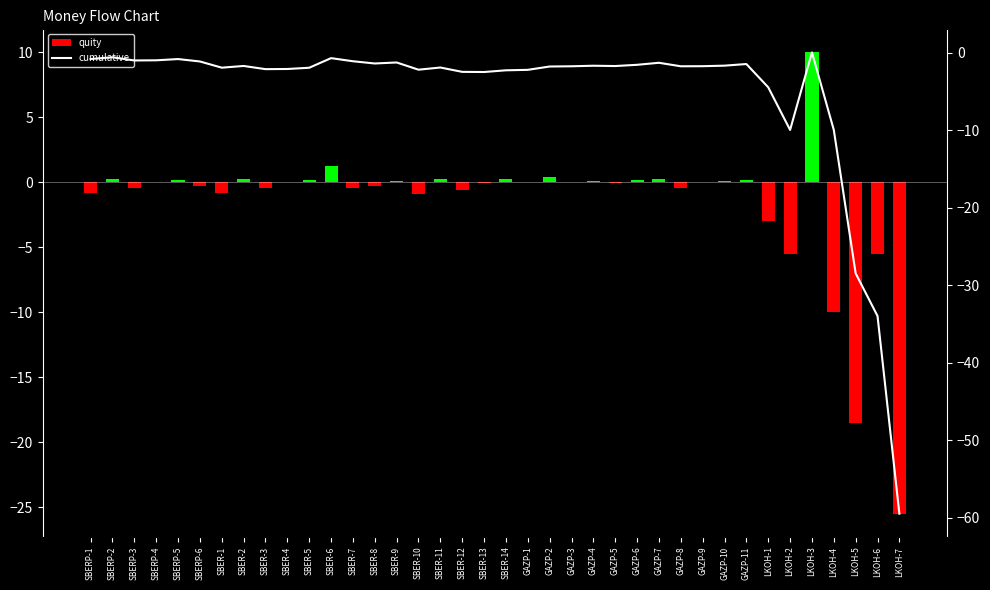

At which category is the sum across all series the highest?

LKOH-3